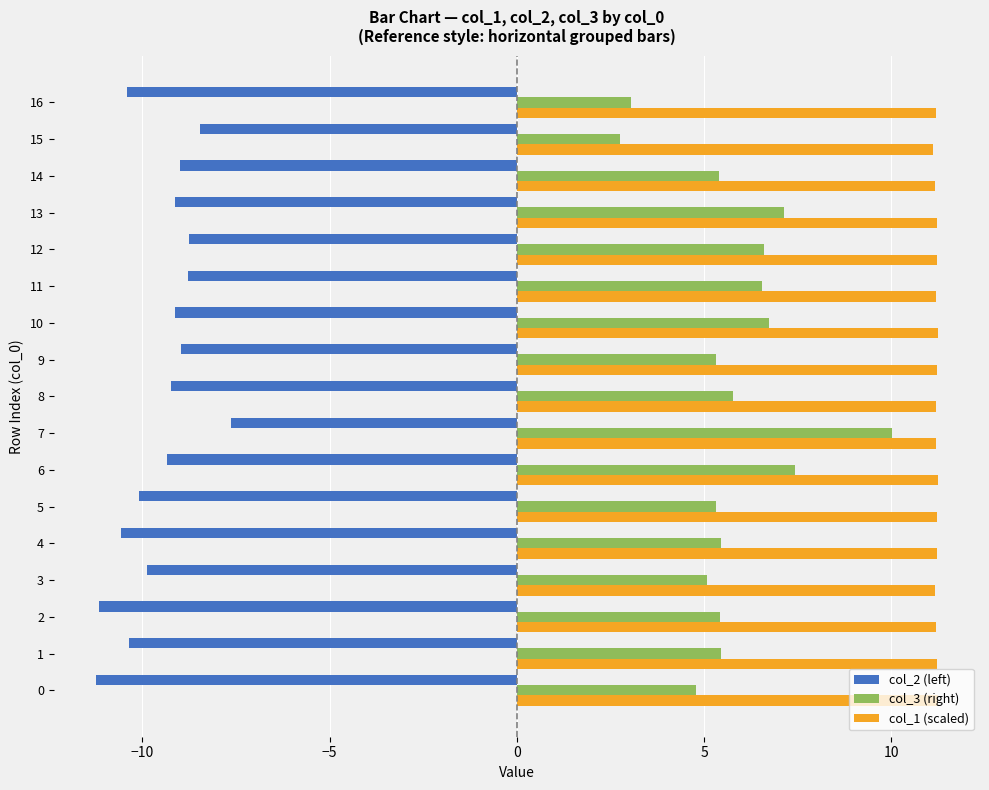

List the series in order of their peak value, lowest first.

col_2 (left), col_3 (right), col_1 (scaled)